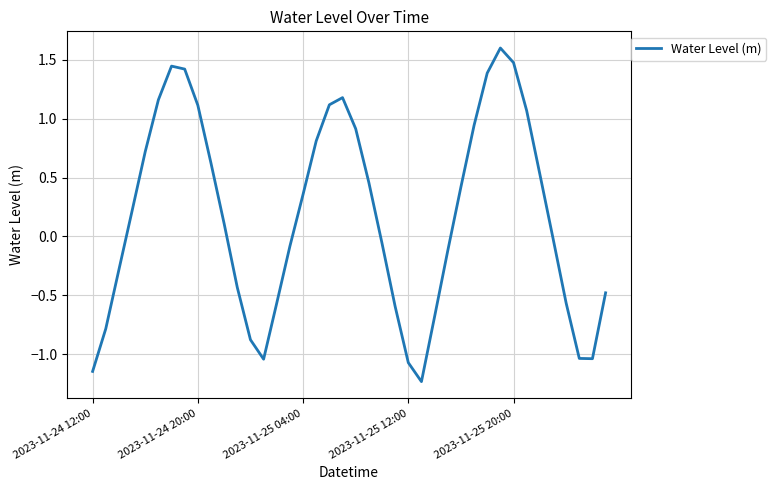

What is the maximum value shown in the chart?

1.6